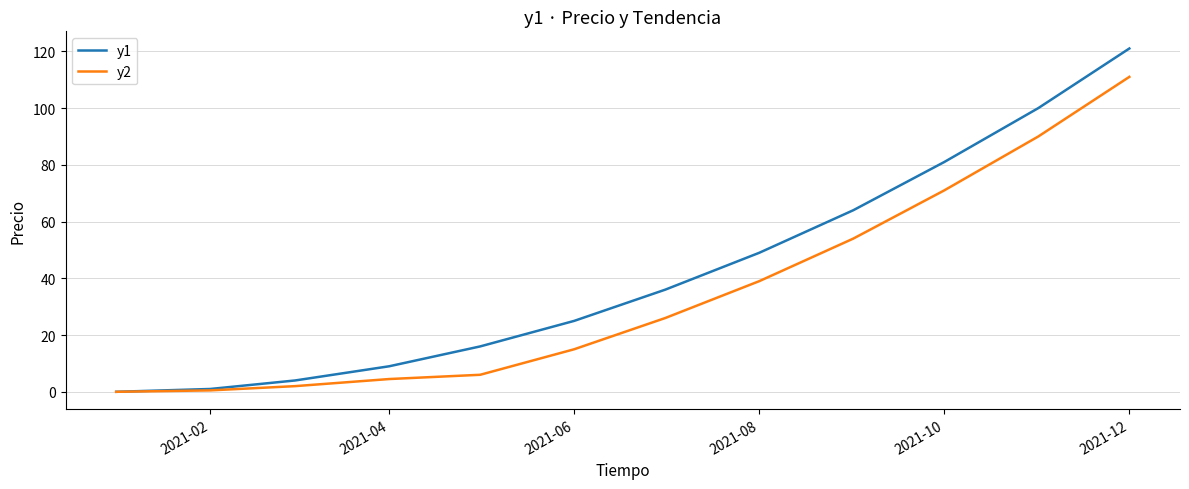

True or false: y2 has more than 1 points higher than both neighbors.

False